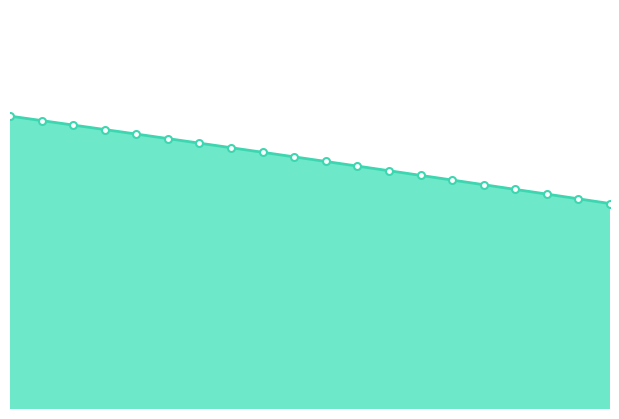

Does the chart have visible grid lines?

No